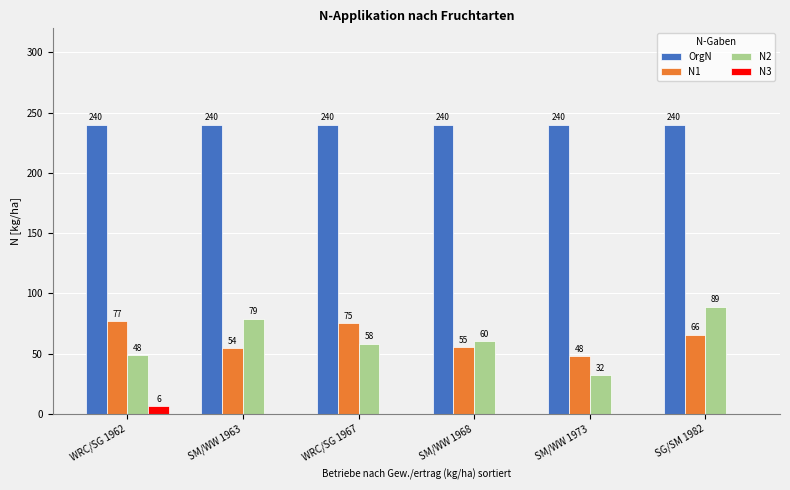

The value of OrgN at SG/SM 1982 is 240.0. True or false?

True